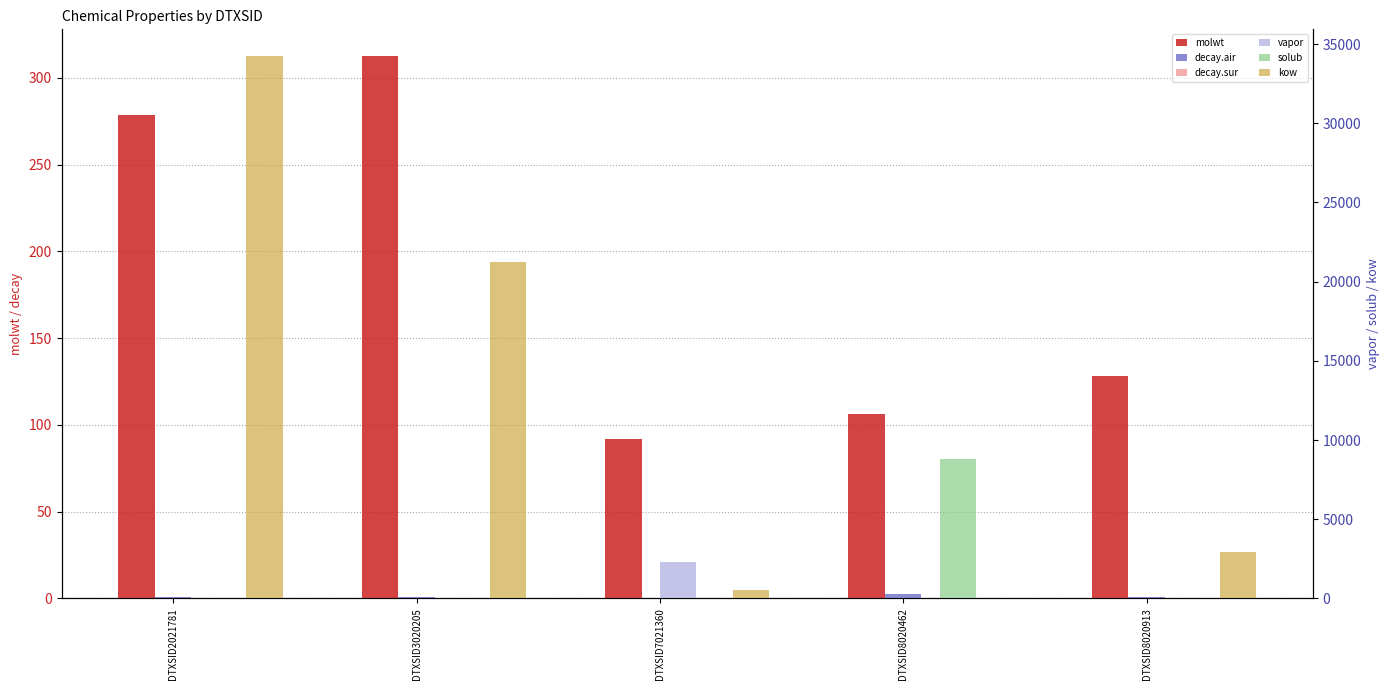

How many groups of bars are there?

5